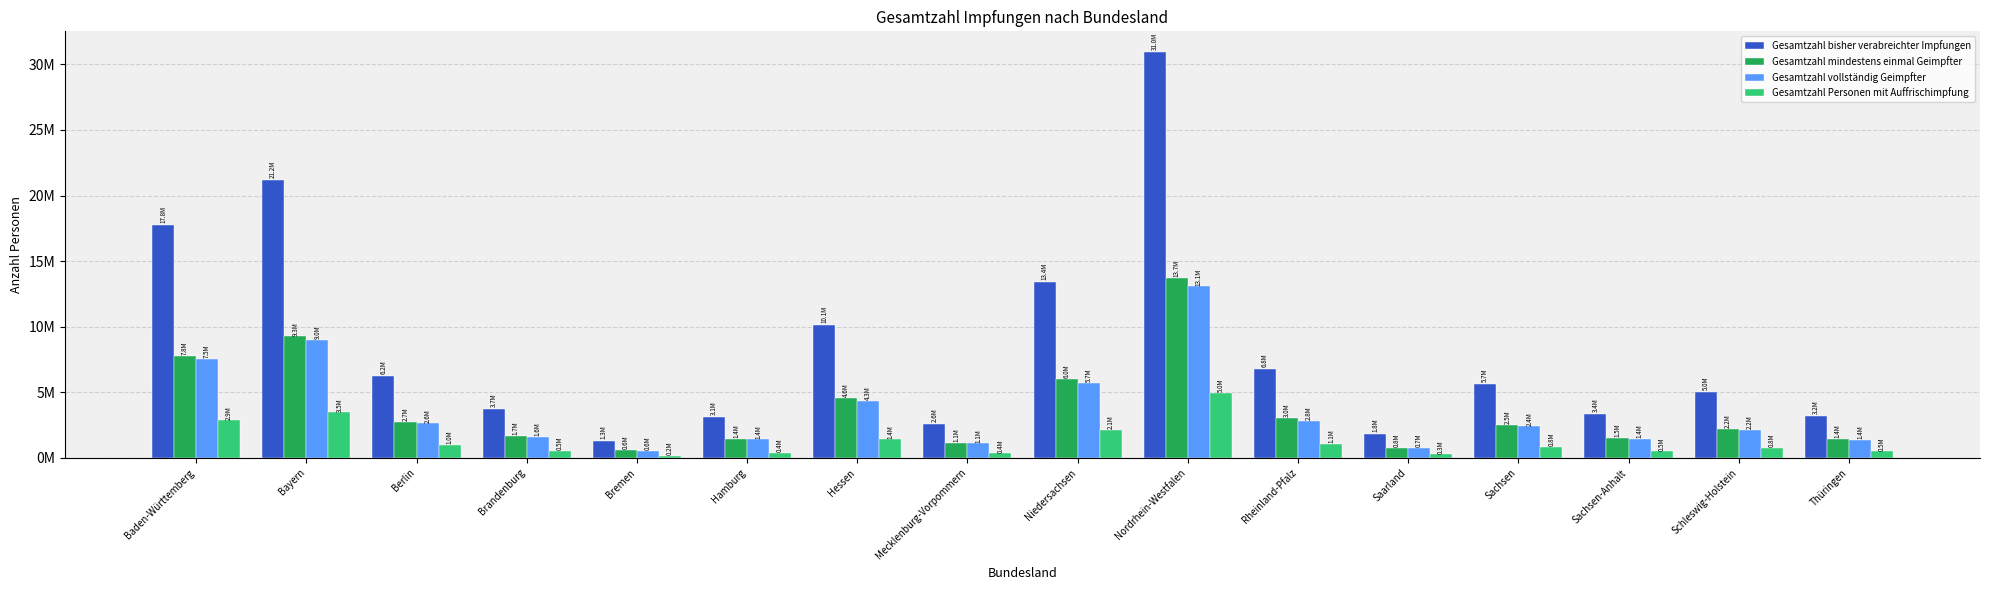

At which label is Gesamtzahl vollständig Geimpfter closest to 6812178?

Baden-Württemberg